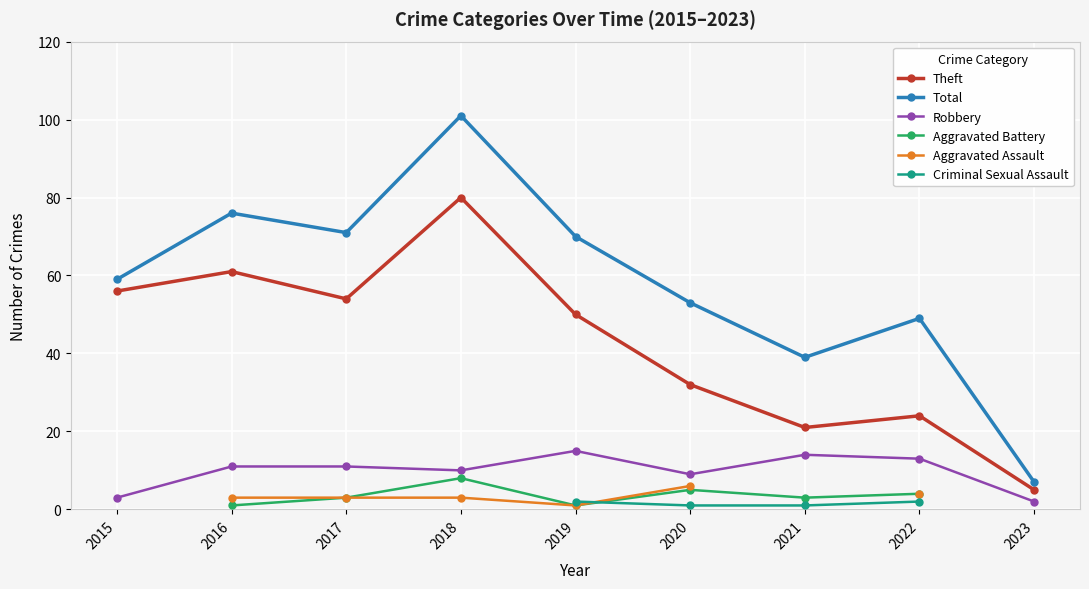

Is the value of Robbery at 2020 greater than the value of Theft at 2018?

No